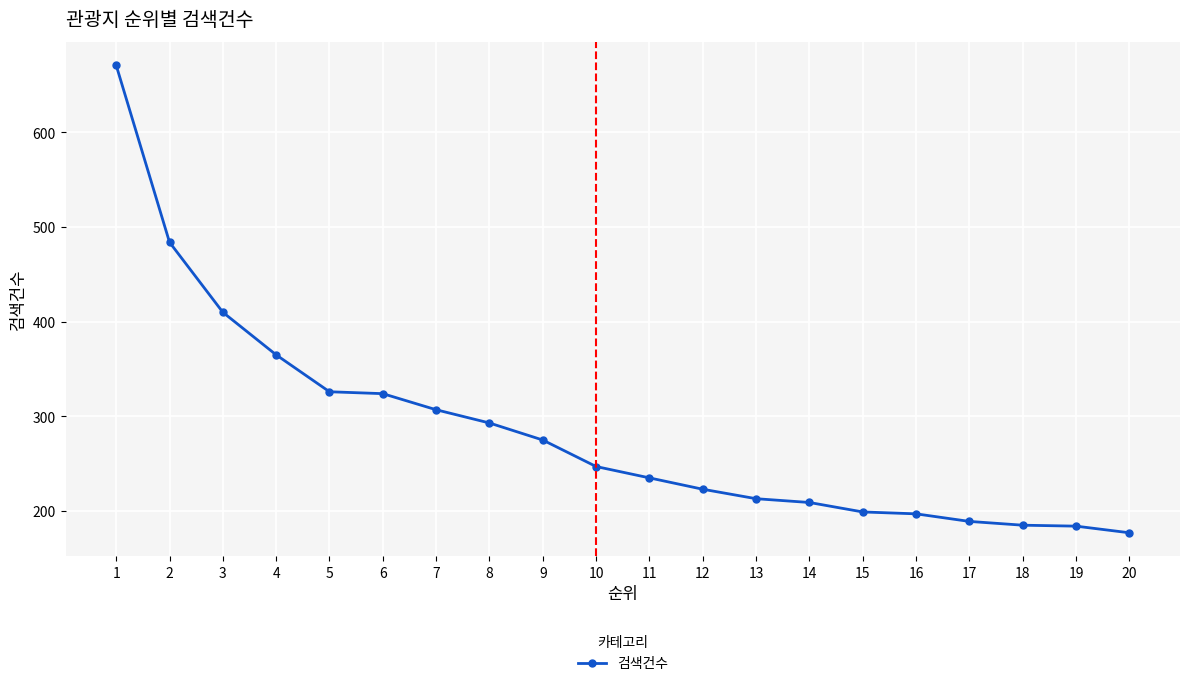

Which has a higher value, 11 or 14?

11